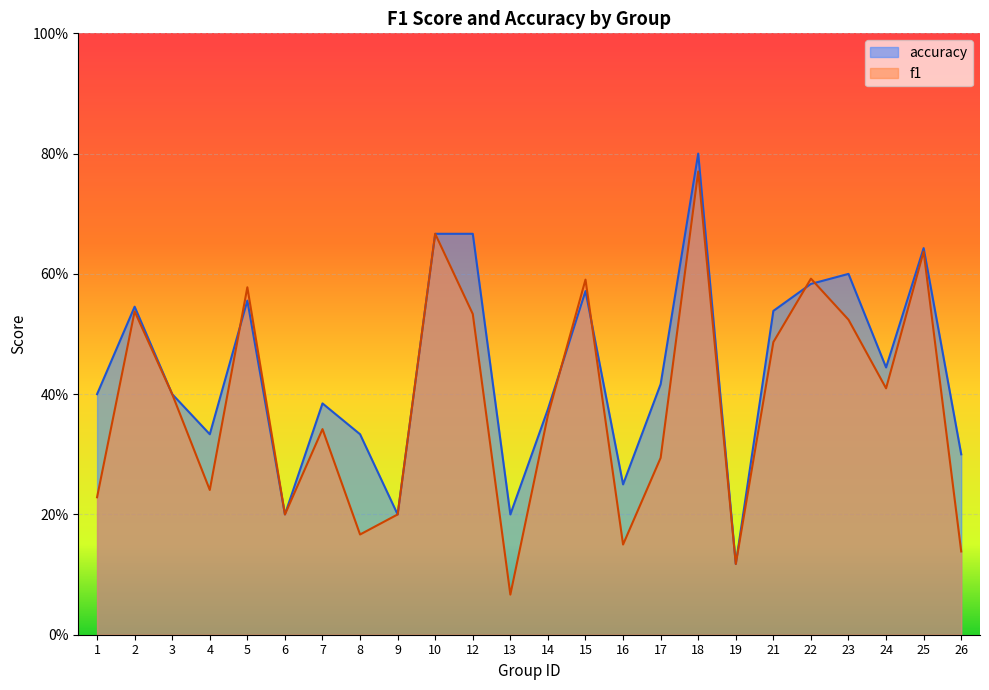

Rank the series at 23 from lowest to highest value.

f1, accuracy